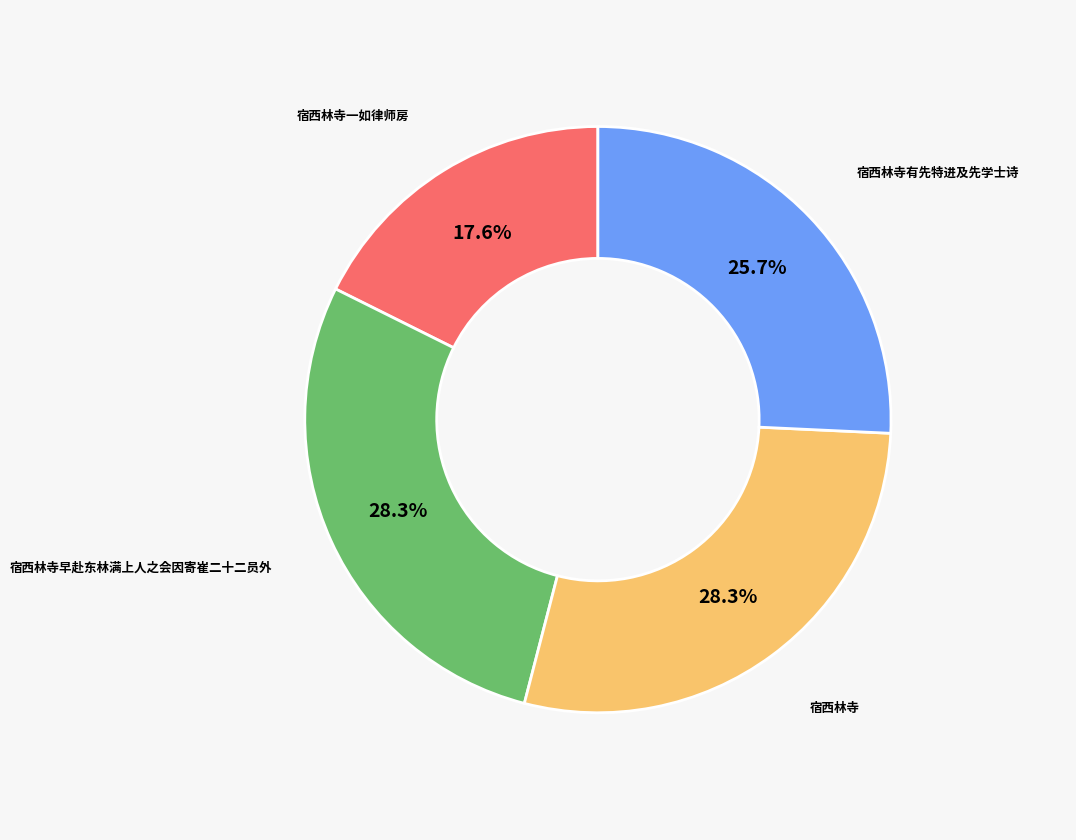

Is there any slice that represents more than half of the pie?

No